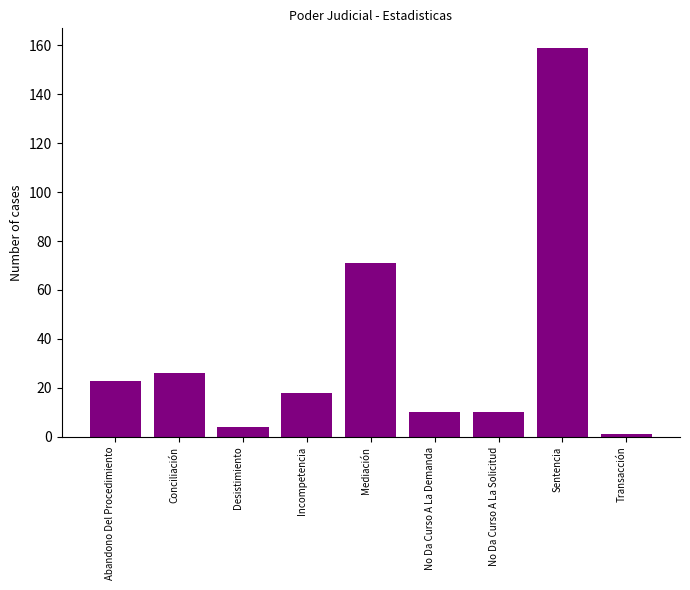

Are the bars horizontal?

No